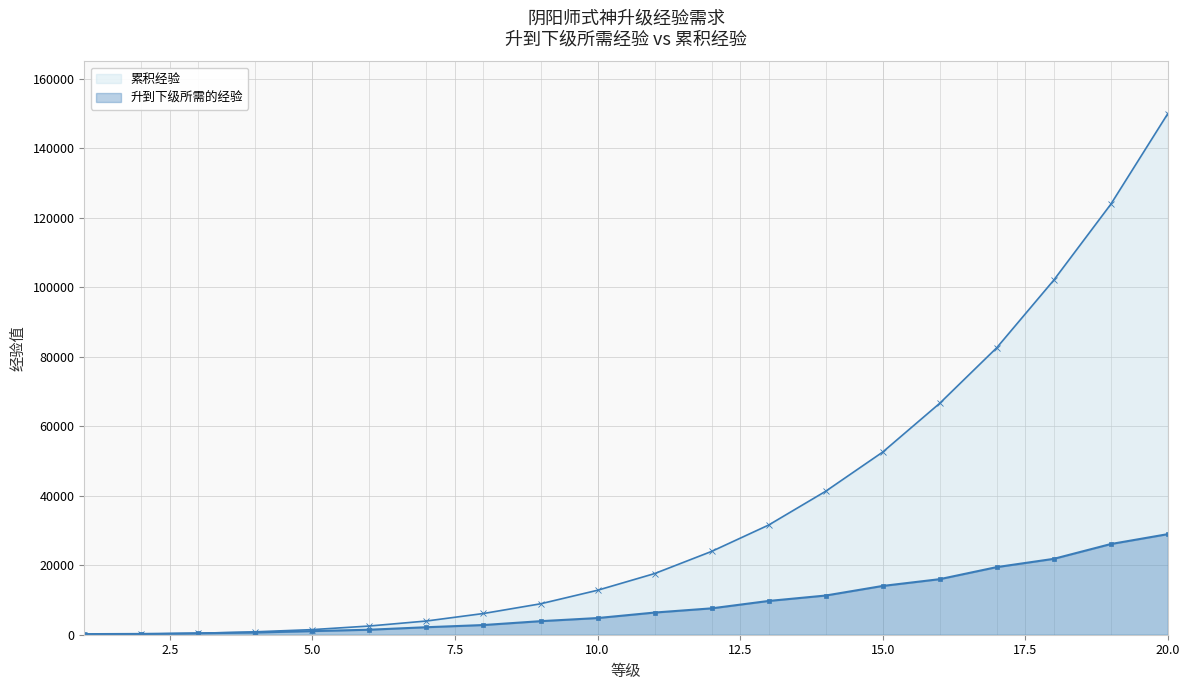

What are all the series names shown in the legend?

累积经验, 升到下级所需的经验